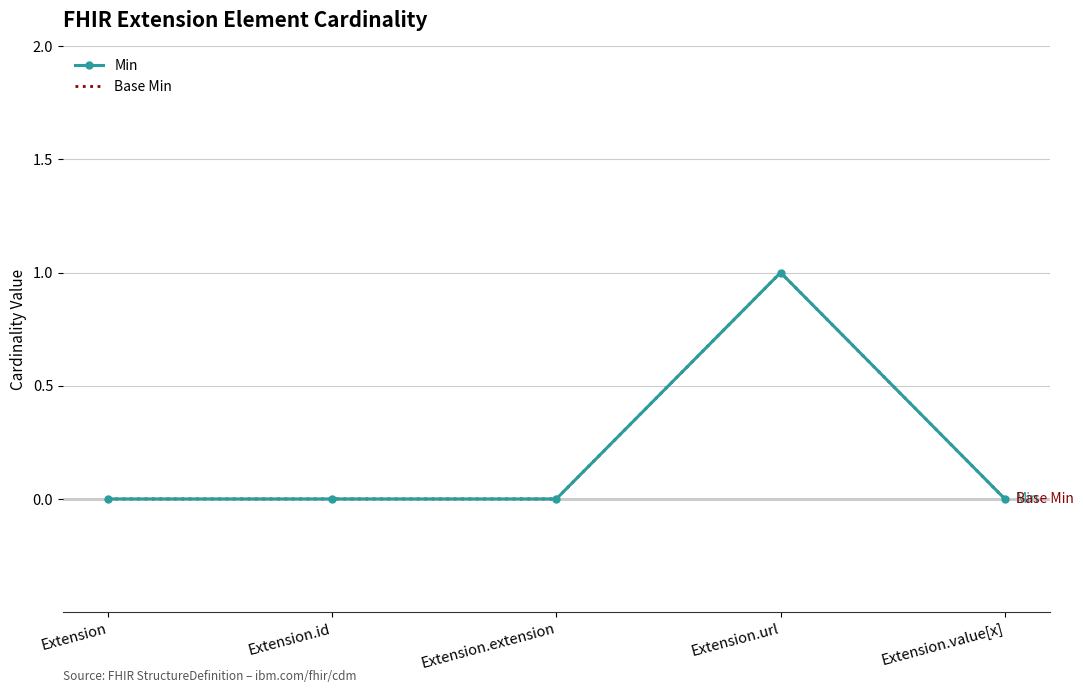

True or false: Base Min has more than 1 interior local peaks.

False